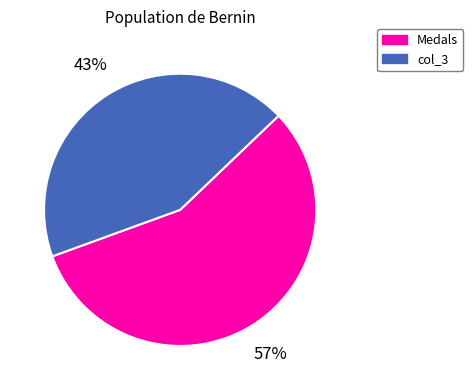

How many slices are in this pie chart?

2